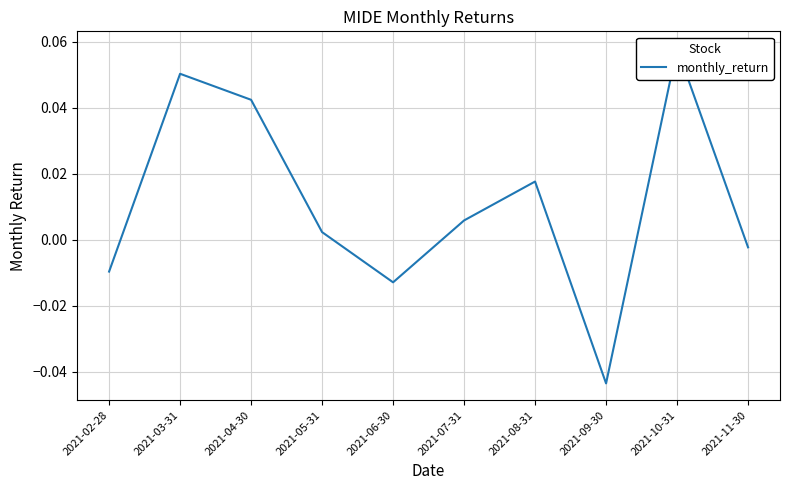

The value at 2021-03-31 is 0.1. True or false?

True